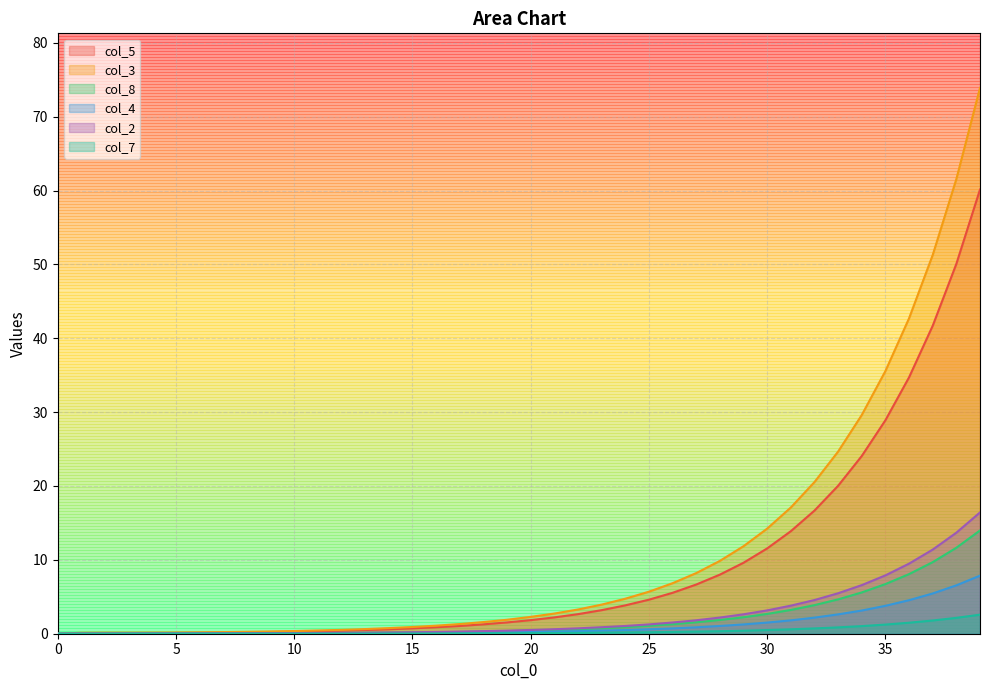

True or false: col_2 and col_5 cross at least once.

True